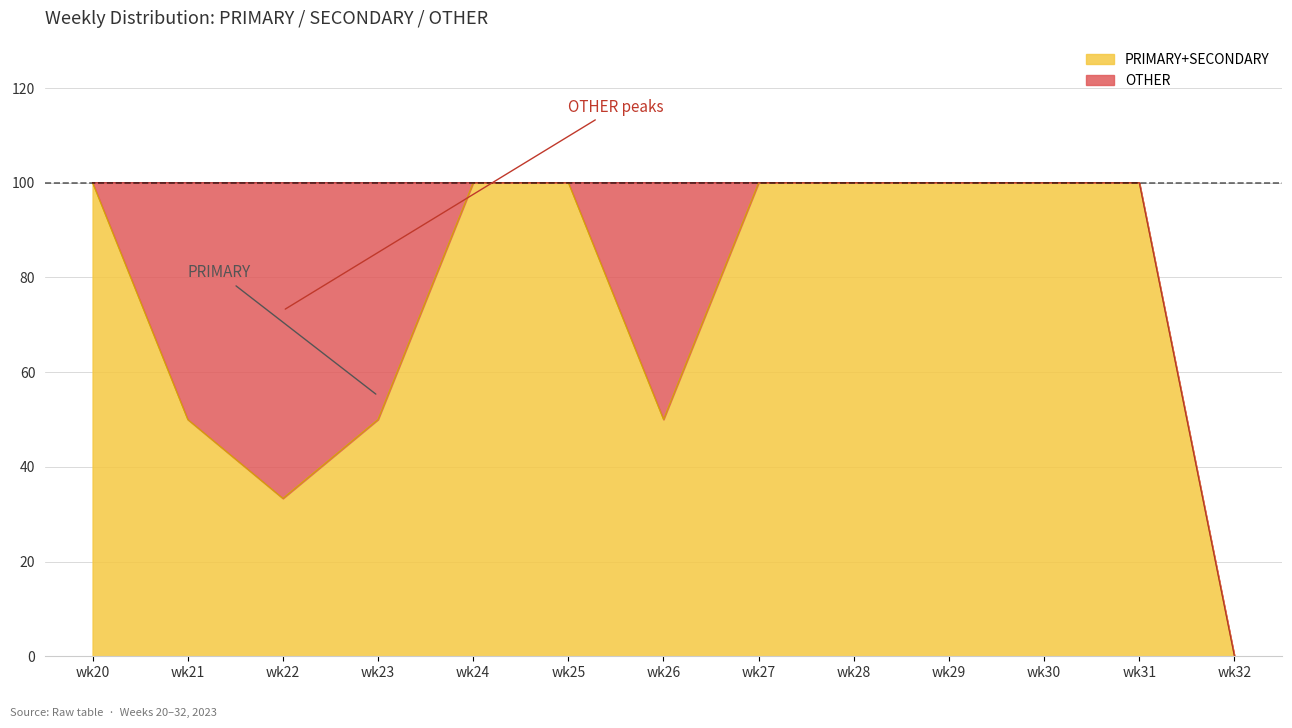

Which label corresponds to the largest value in the chart?

wk24